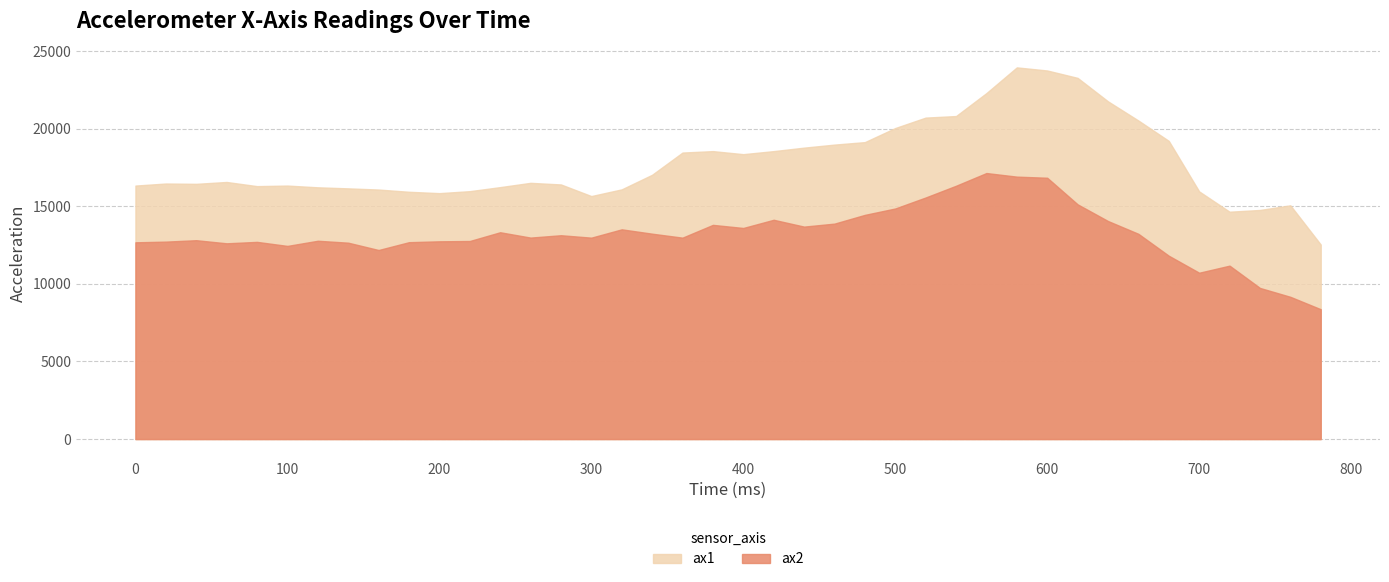

True or false: ax1 and ax2 cross at least once.

False